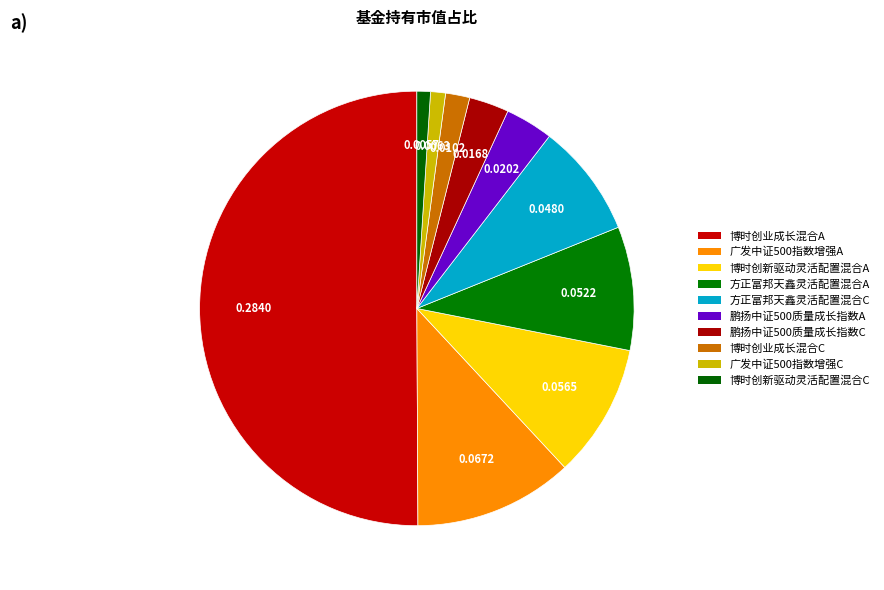

True or false: 博时创新驱动灵活配置混合C accounts for 7% of the total.

False